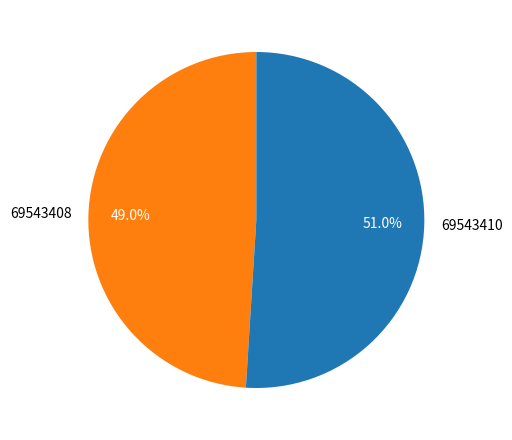

Does any single category account for the majority?

Yes